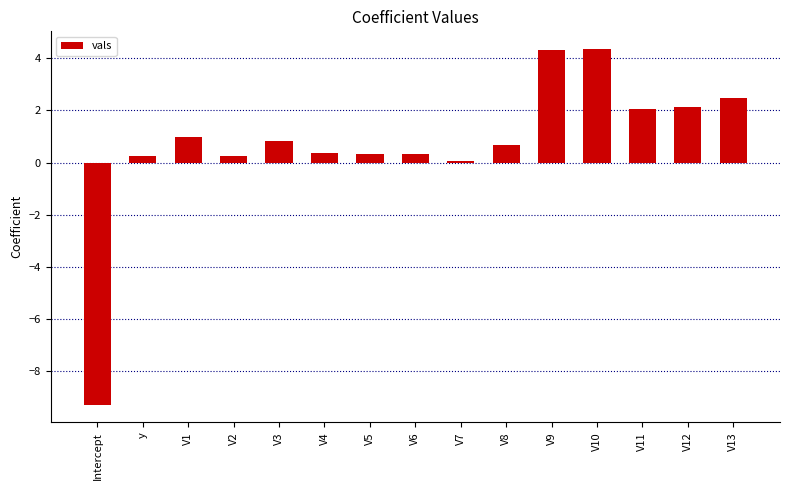

What is the greatest value displayed?

4.3